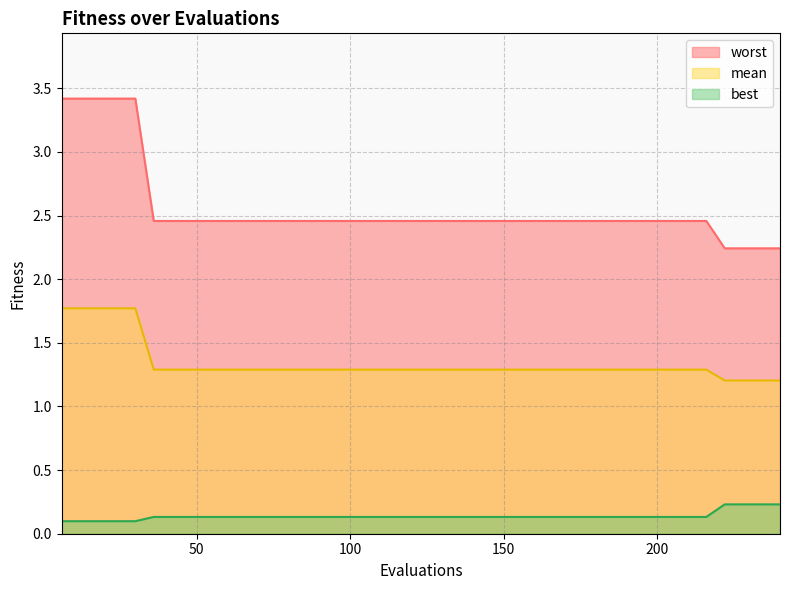

Where is worst nearest to the value 2?

222